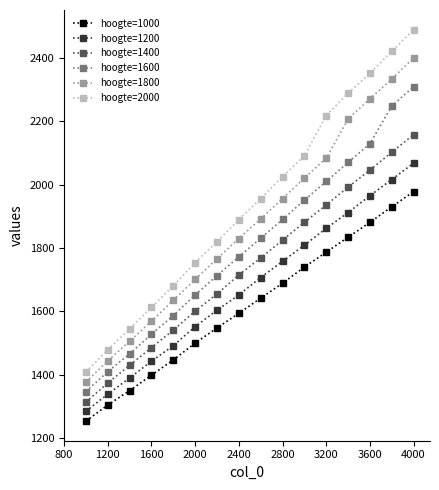

Which series has the largest total across all categories?

hoogte=2000